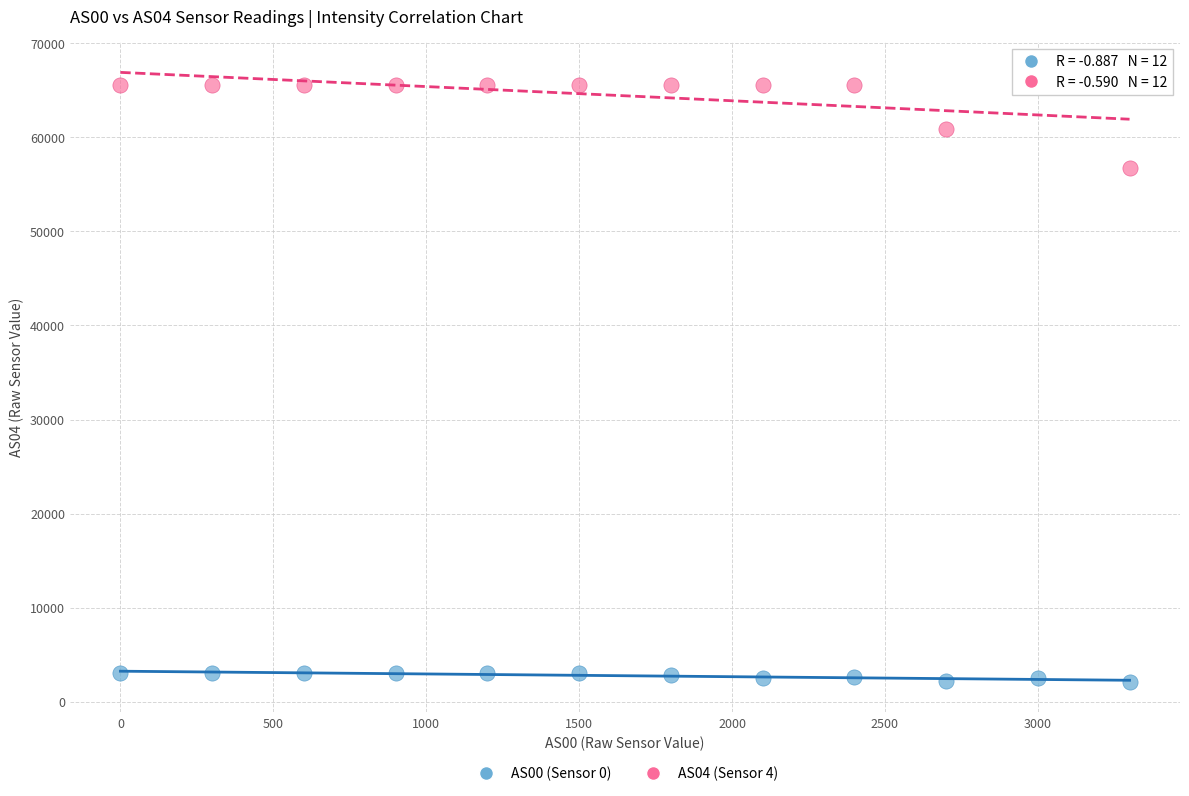

Which series contains the highest Y value?

AS04 (Sensor 4)